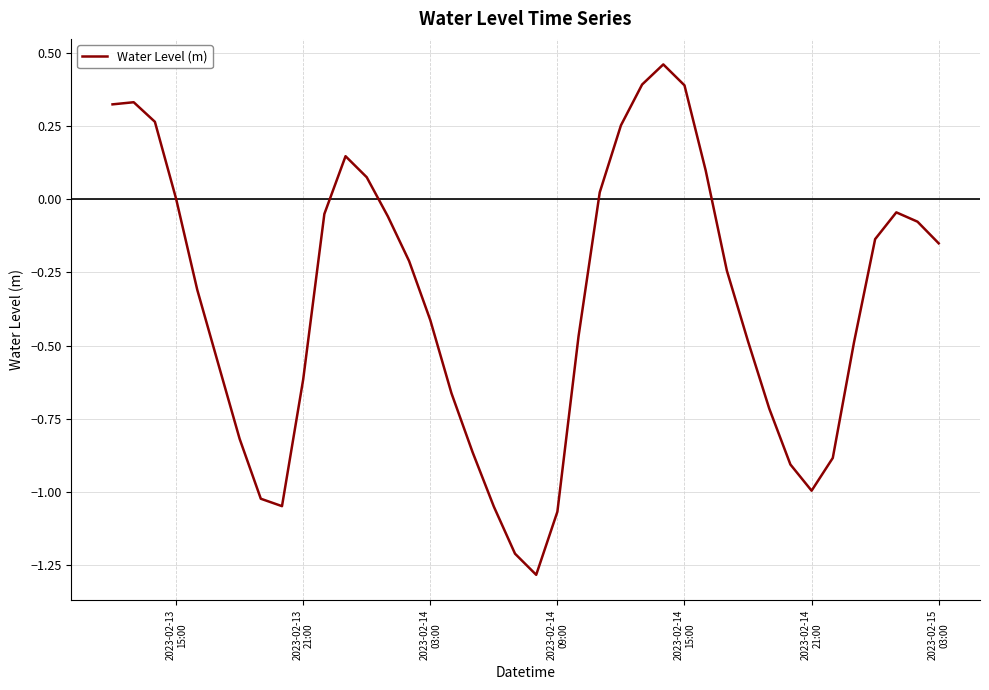

What is the smallest value displayed?

-1.3